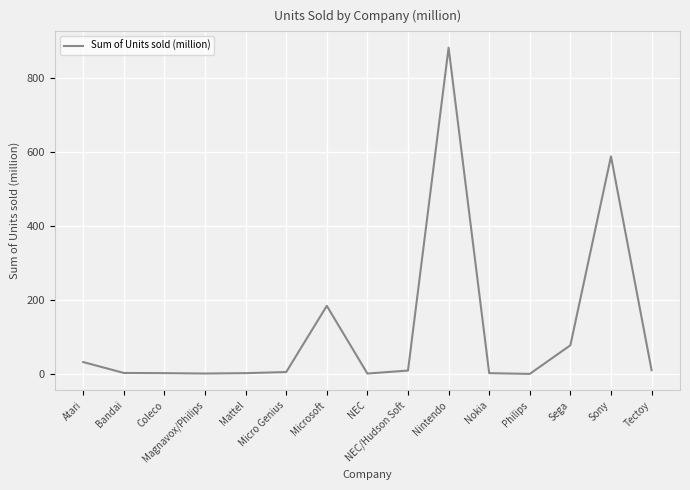

What value does the data have at Sony?

589.1